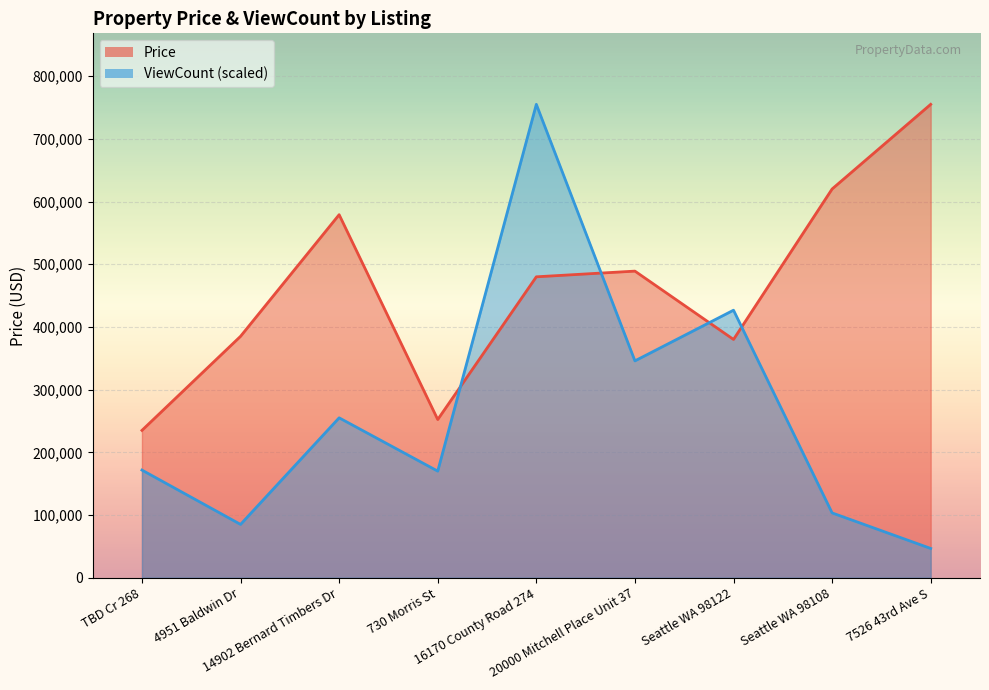

How many intersections are there between ViewCount and Price?

4